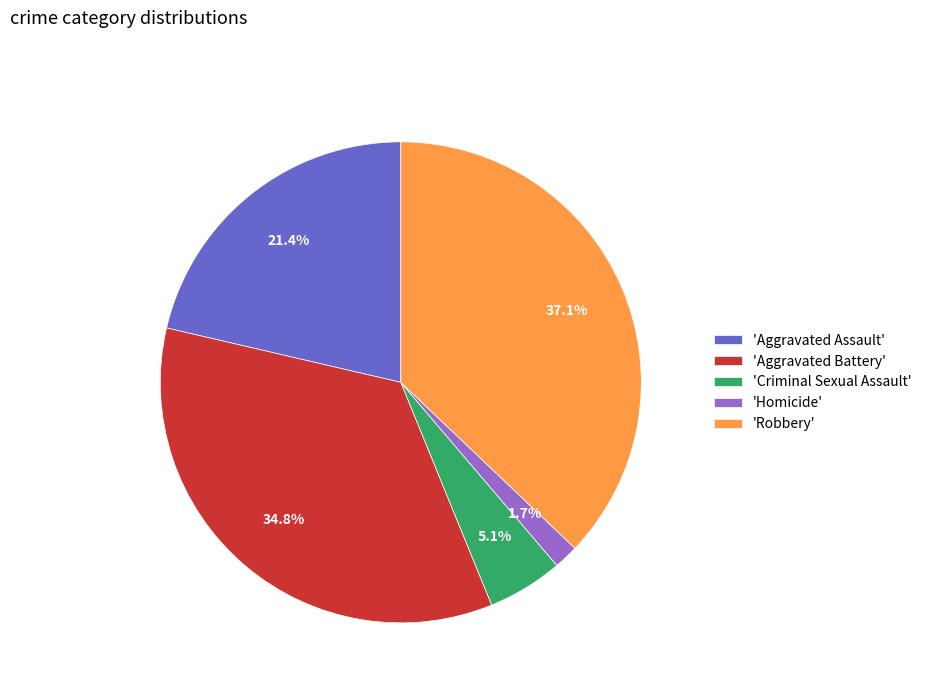

What percentage do 'Robbery' and 'Criminal Sexual Assault' together represent?

42.2%